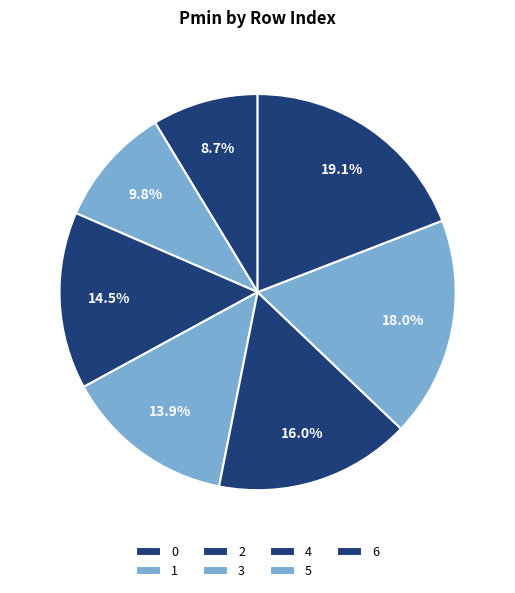

The 1 slice represents 1% of the pie. True or false?

False